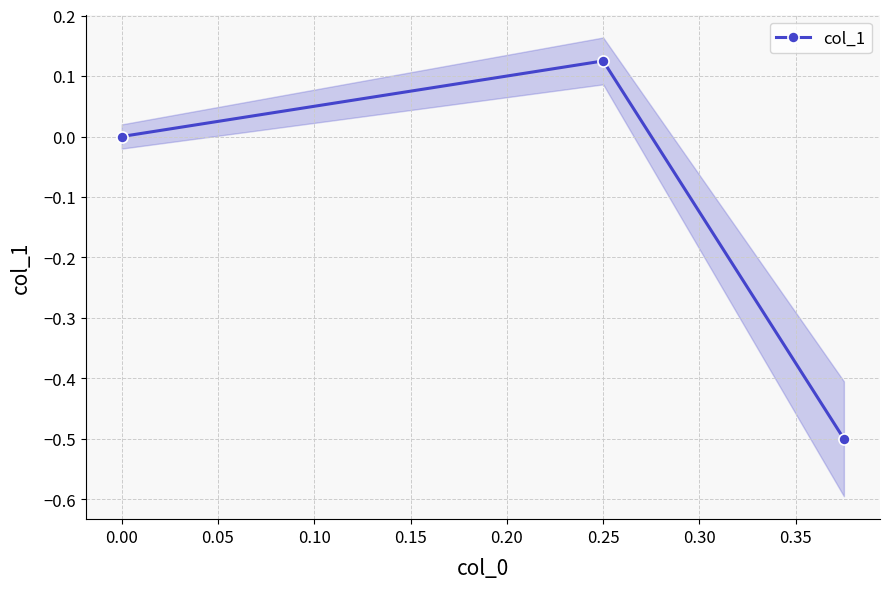

How many categories are shown in the chart?

3